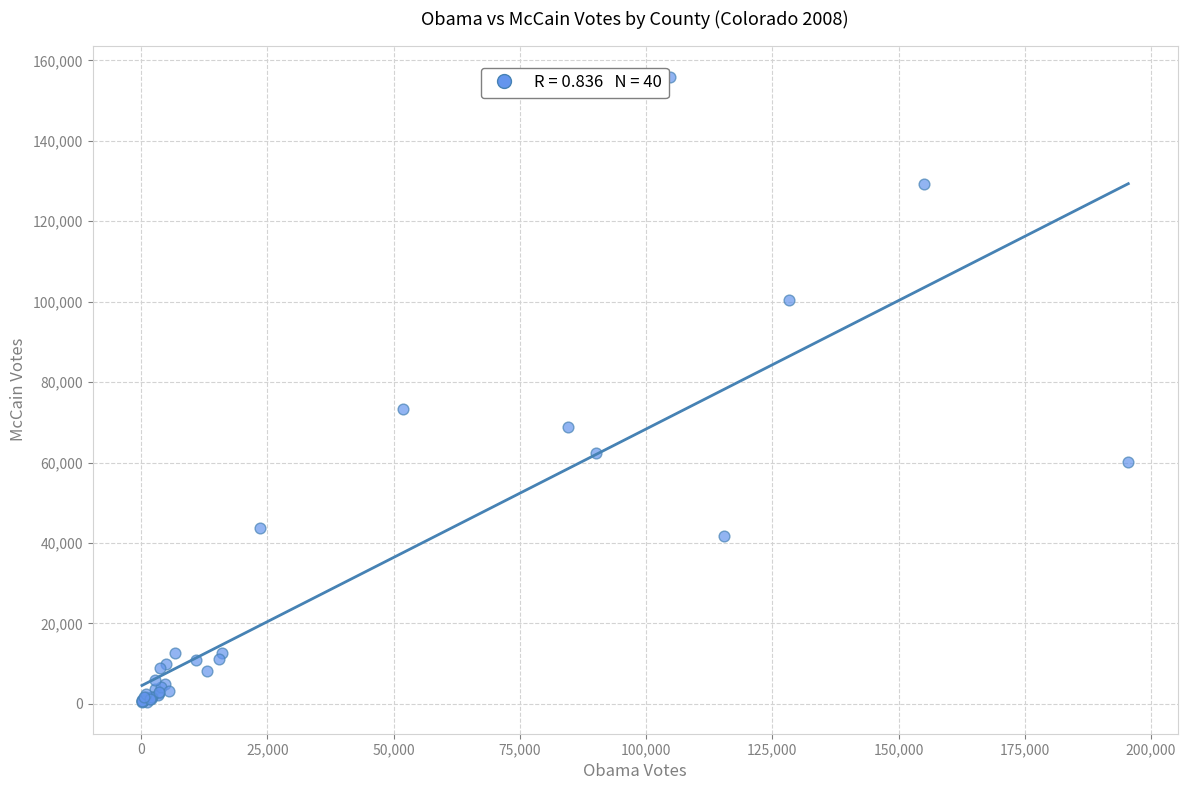

What Y value in the scatter plot is closest to 78128?

73225